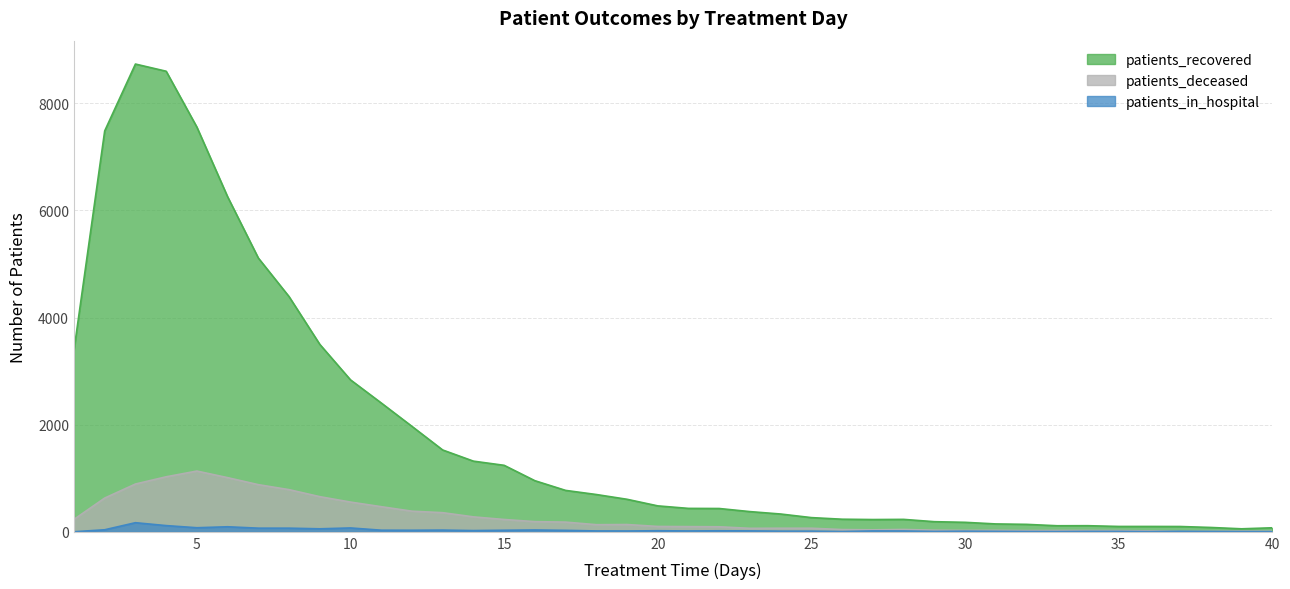

What is the total value across all series at 34?

146